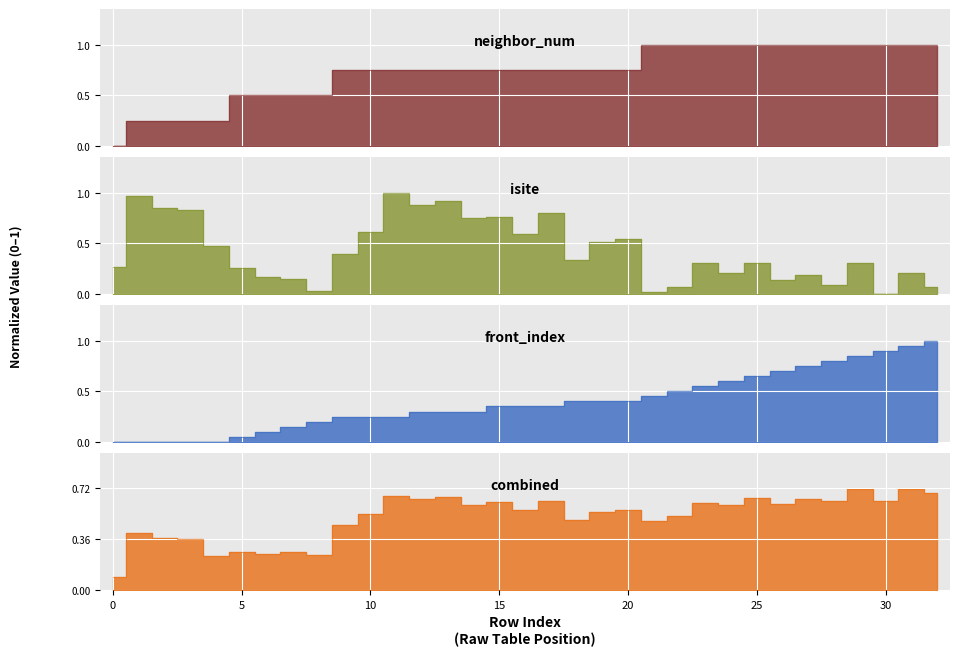

The value of front_index at 26 is 0.7. True or false?

True